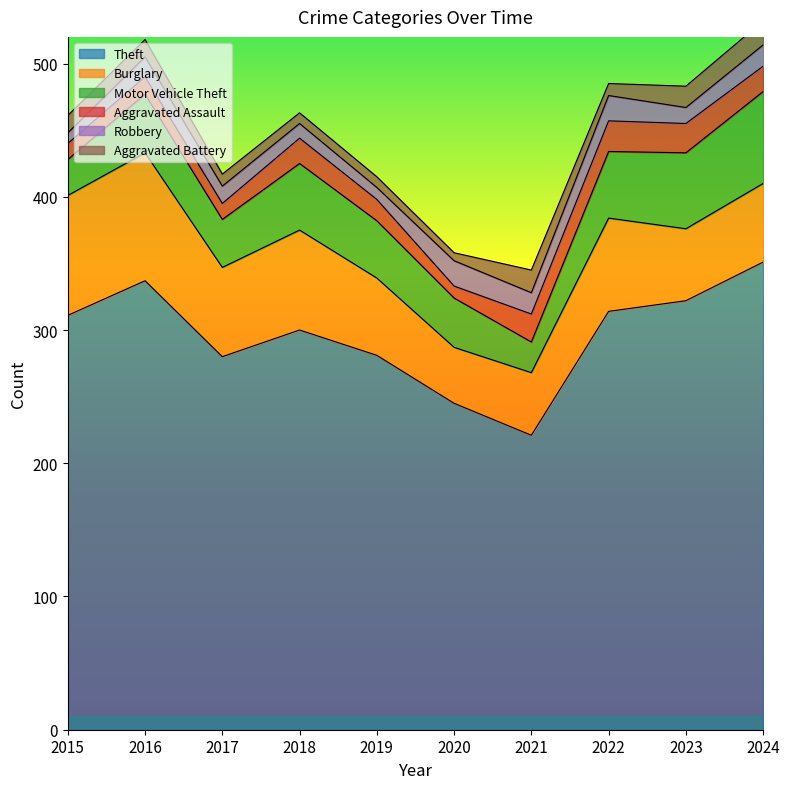

Reading left to right, extract all data points from this chart.

Theft: 2015=311	2016=337	2017=280	2018=300	2019=281	2020=245	2021=221	2022=314	2023=322	2024=351
Burglary: 2015=90	2016=96	2017=67	2018=75	2019=58	2020=42	2021=47	2022=70	2023=54	2024=59
Motor Vehicle Theft: 2015=27	2016=44	2017=36	2018=50	2019=43	2020=37	2021=23	2022=50	2023=57	2024=69
Aggravated Assault: 2015=12	2016=13	2017=12	2018=19	2019=16	2020=9	2021=21	2022=23	2023=22	2024=19
Robbery: 2015=8	2016=15	2017=13	2018=11	2019=9	2020=19	2021=16	2022=19	2023=12	2024=16
Aggravated Battery: 2015=13	2016=13	2017=9	2018=8	2019=8	2020=6	2021=17	2022=9	2023=16	2024=18